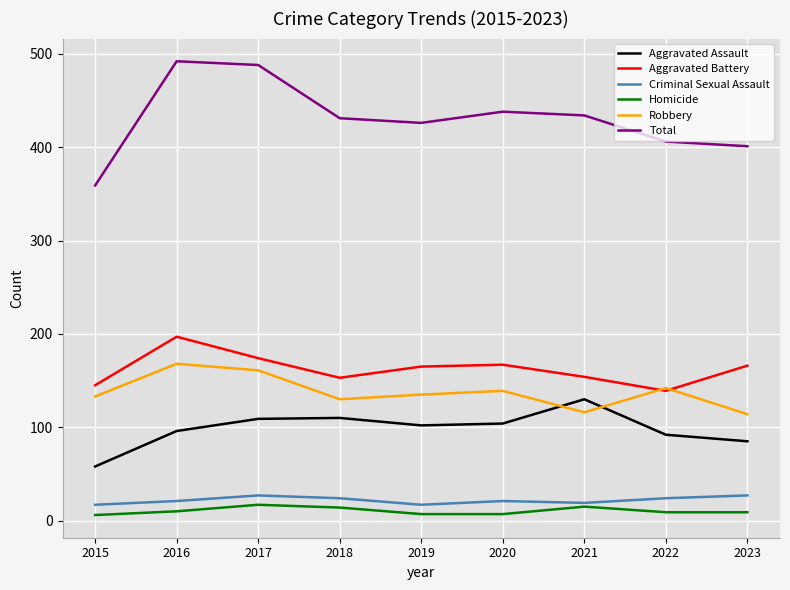

True or false: Robbery and Homicide intersect in this chart.

False